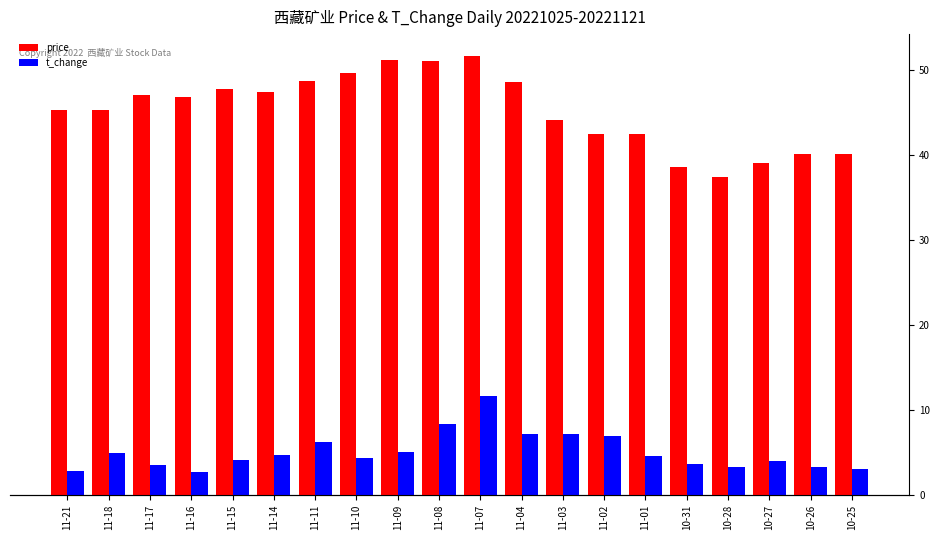

The t_change series shows 7.5 at 11-07. True or false?

False